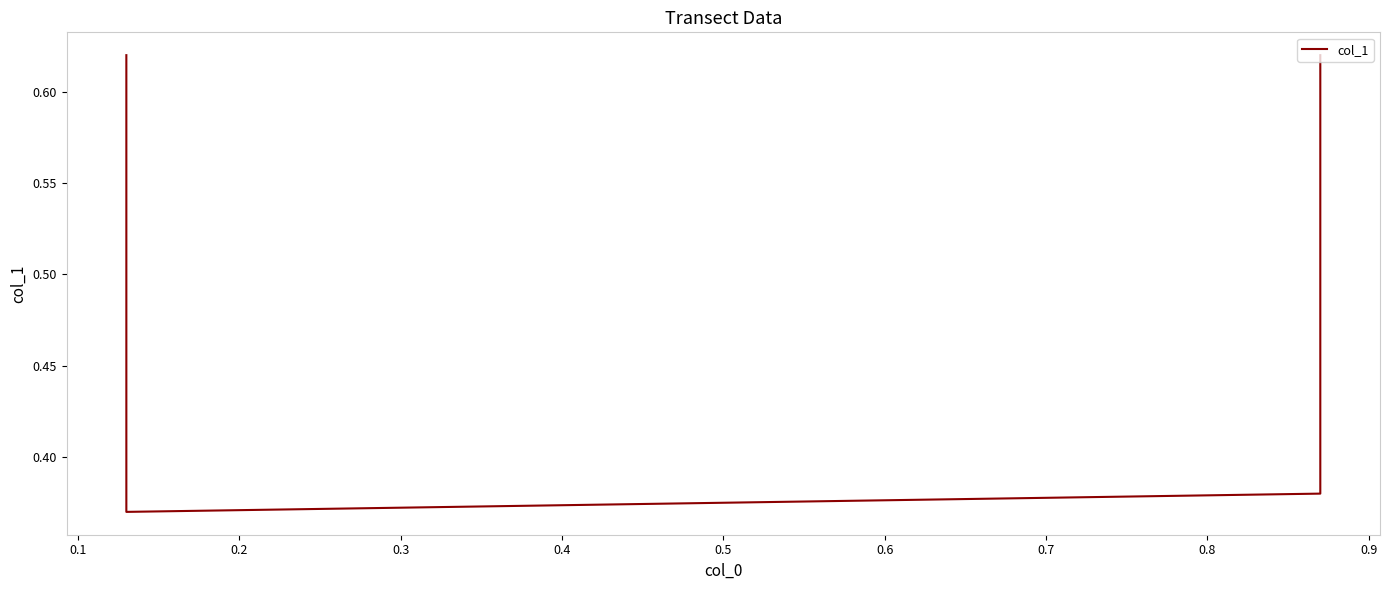

True or false: there are more than 2 points higher than both neighbors.

False